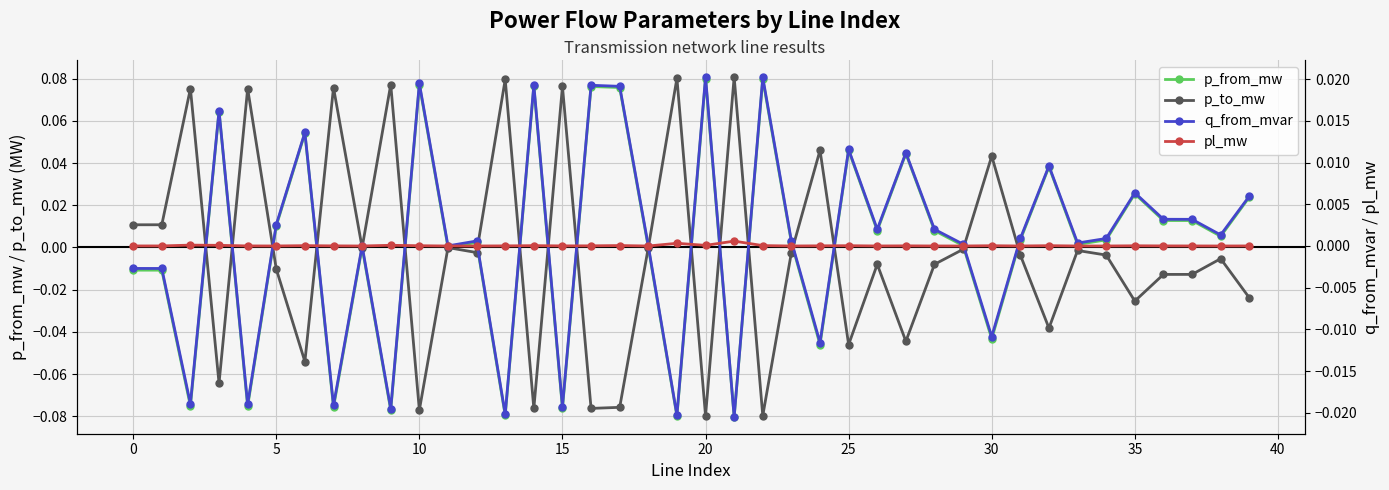

True or false: p_to_mw has more than 1 interior local peaks.

True